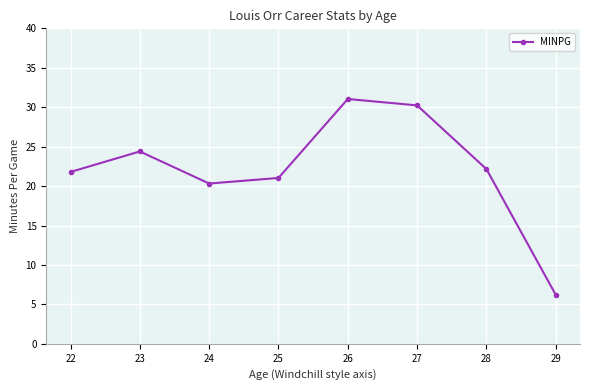

What is the sum of all values?

177.2